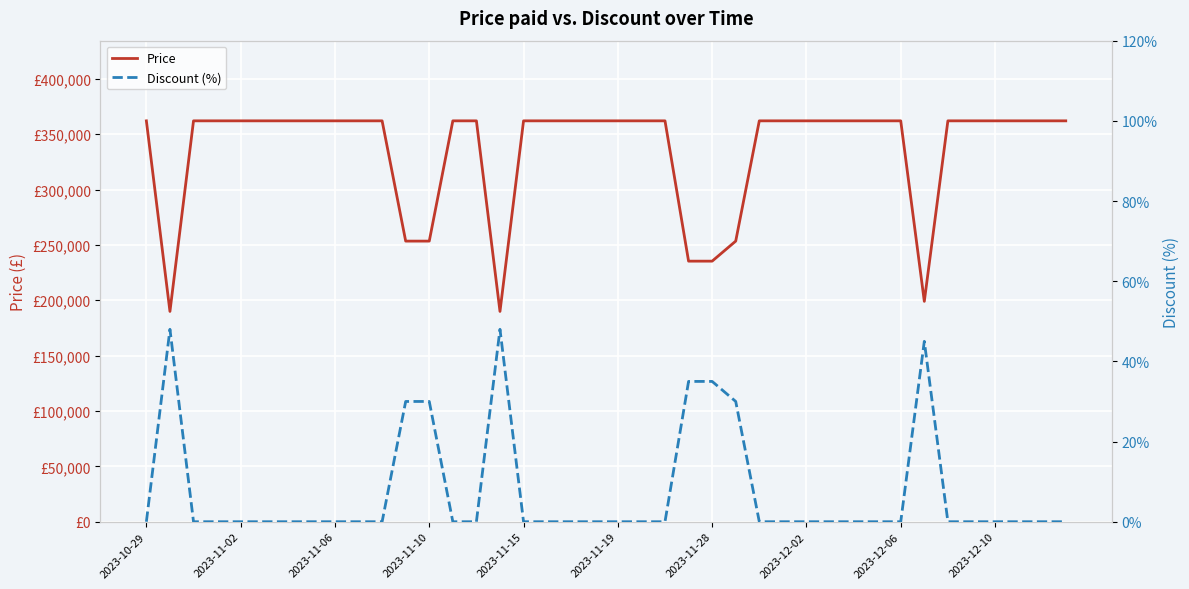

Reading right to left, transcribe all the data shown in this chart.

Price: 362000	362000	362000	362000	362000	362000	199000	362000	362000	362000	362000	362000	362000	362000	253400	235300	235300	362000	362000	362000	362000	362000	362000	362000	189900	362000	362000	253400	253400	362000	362000	362000	362000	362000	362000	362000	362000	362000	189900	362000
Discount (%): 0	0	0	0	0	0	45	0	0	0	0	0	0	0	30	35	35	0	0	0	0	0	0	0	48	0	0	30	30	0	0	0	0	0	0	0	0	0	48	0